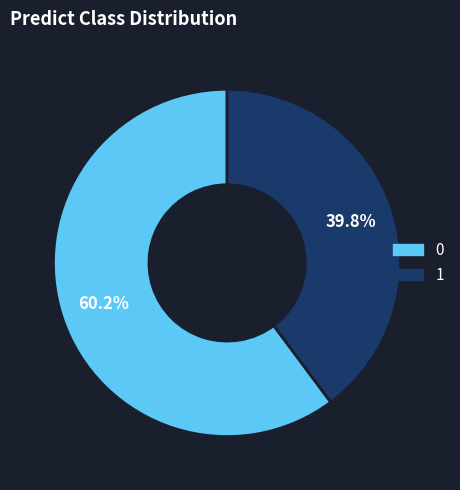

Do 1 and 0 together represent more than half of the pie?

Yes